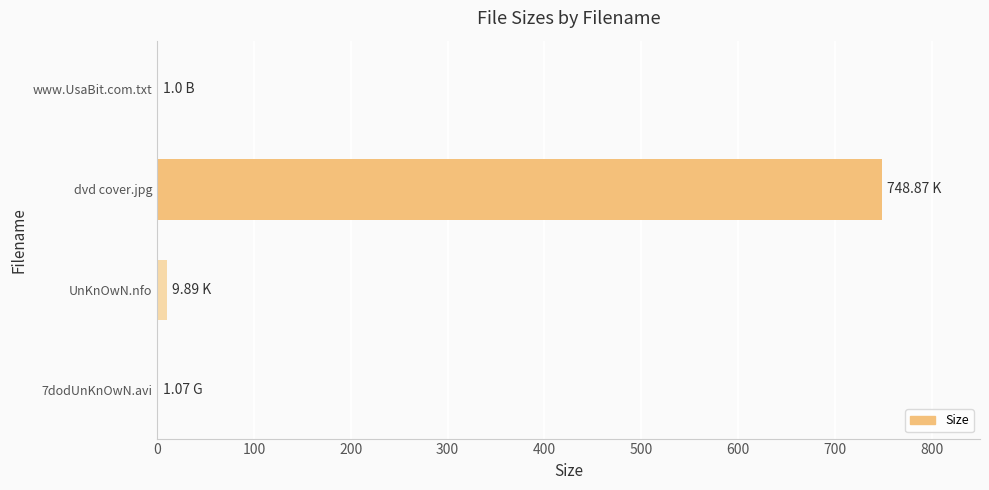

At which category does the chart reach its peak across all series?

dvd cover.jpg